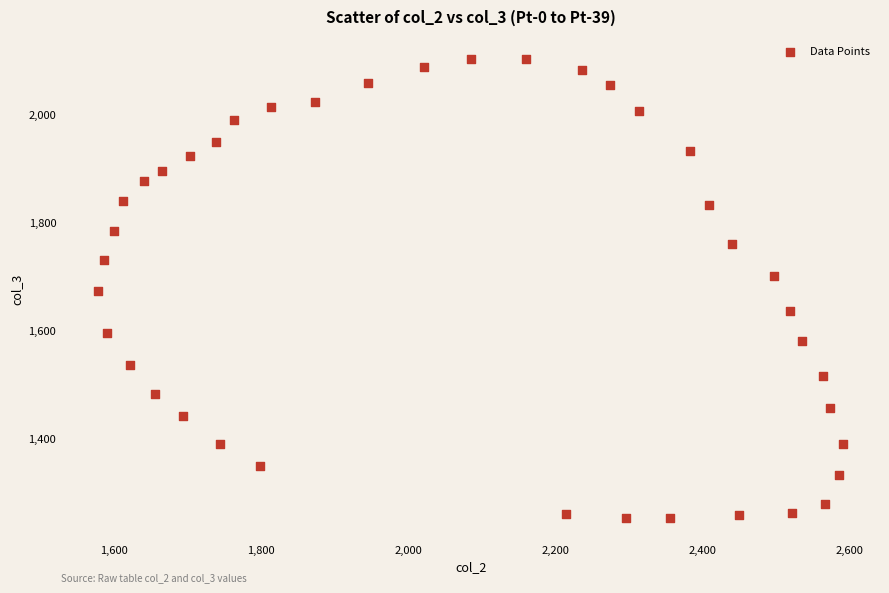

What is the range of X values (max minus min)?

1011.5